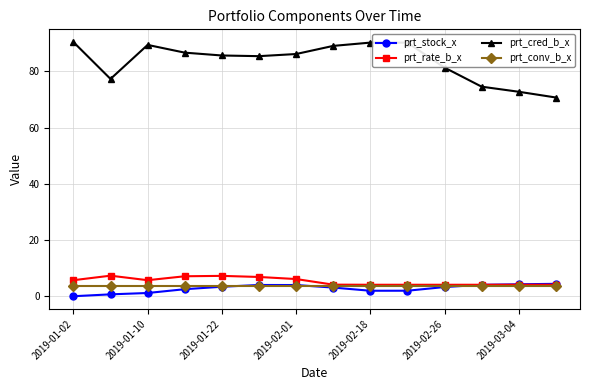

What is the greatest value displayed?

90.4